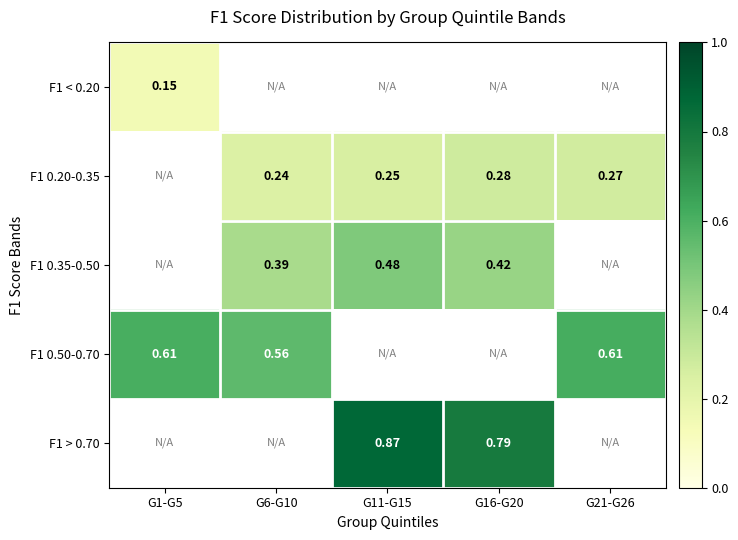

Between G1-G5 and G6-G10, which is larger?

G6-G10